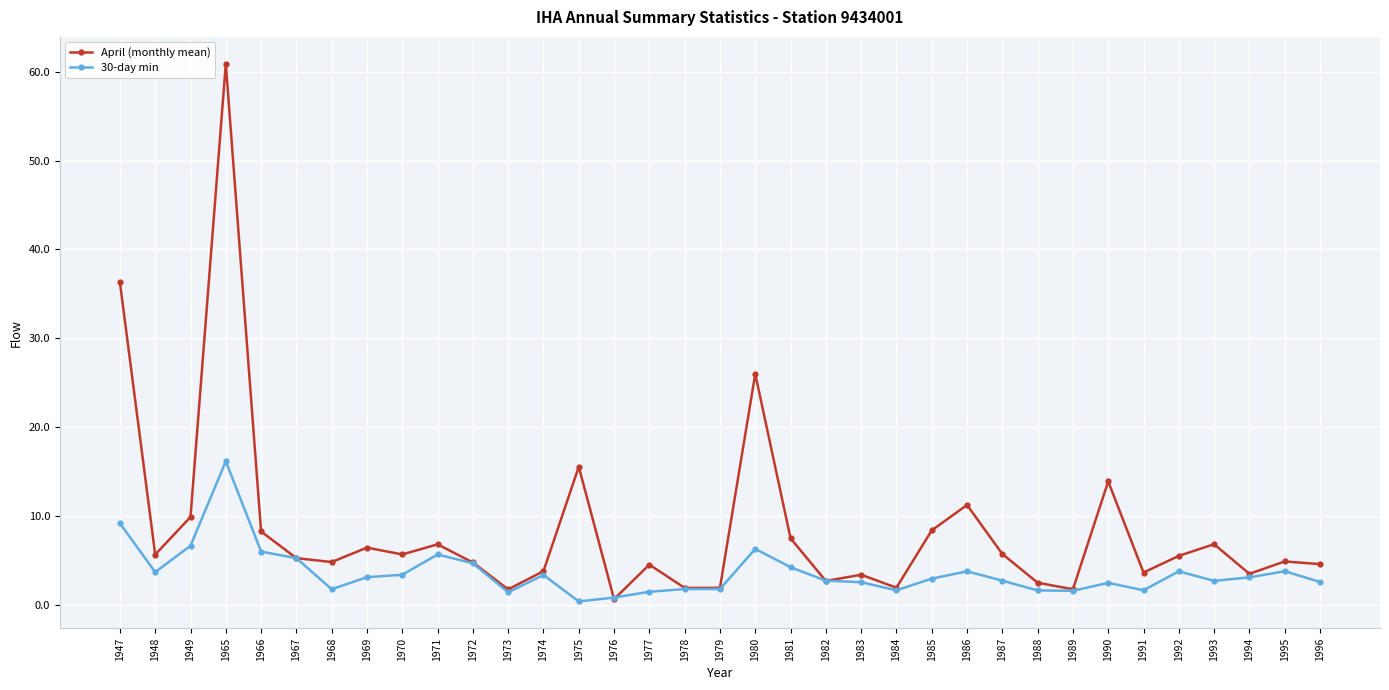

Read the April (monthly mean) value at 1989.

1.8